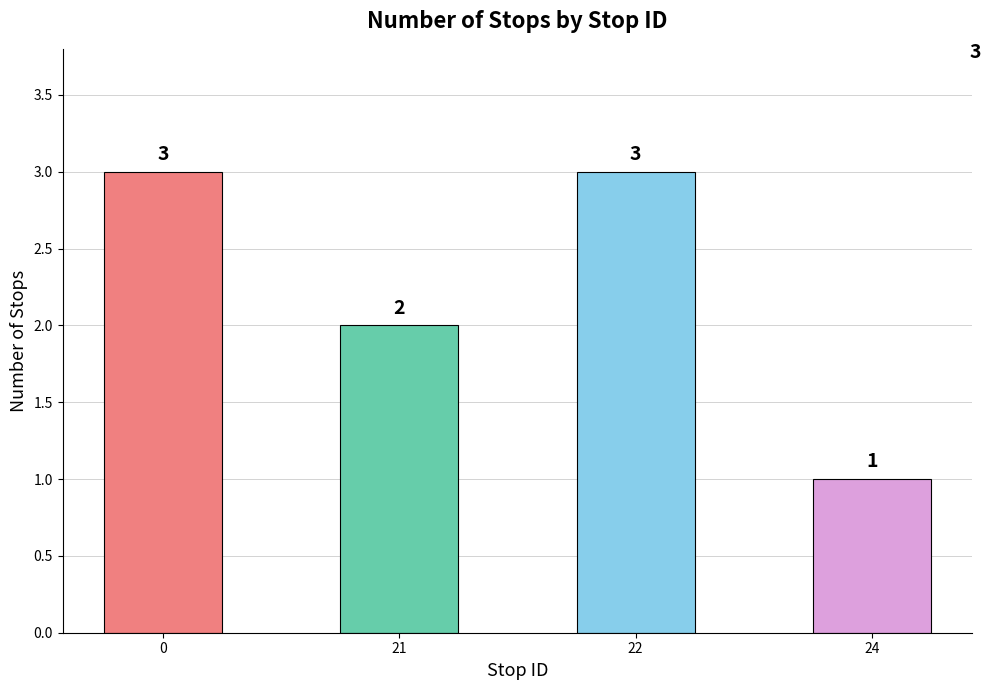

What is the sum of the values at 22 and 24?

4